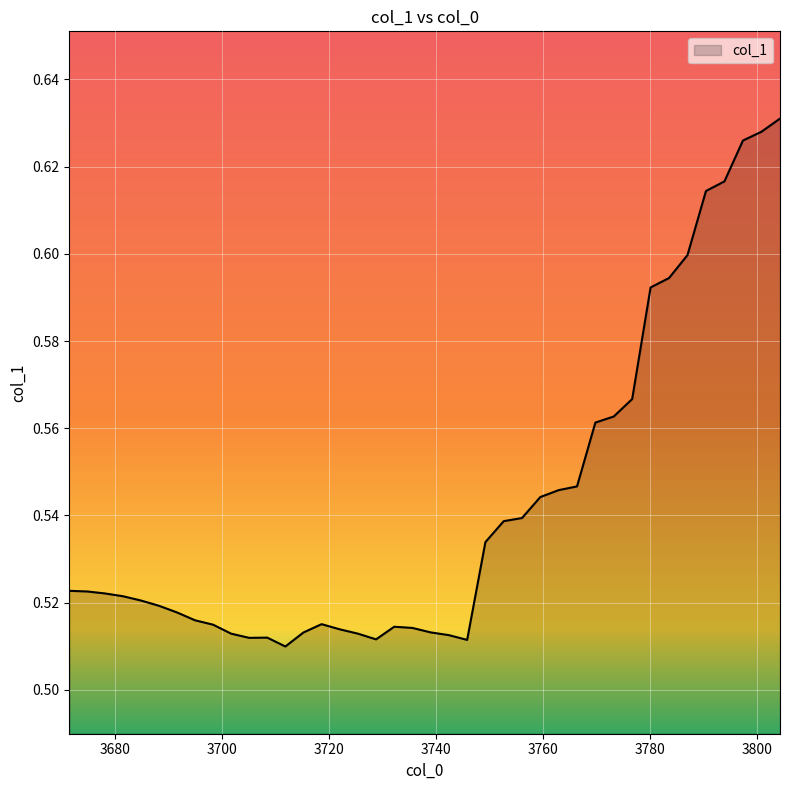

How many values are between 0 and 1?

40